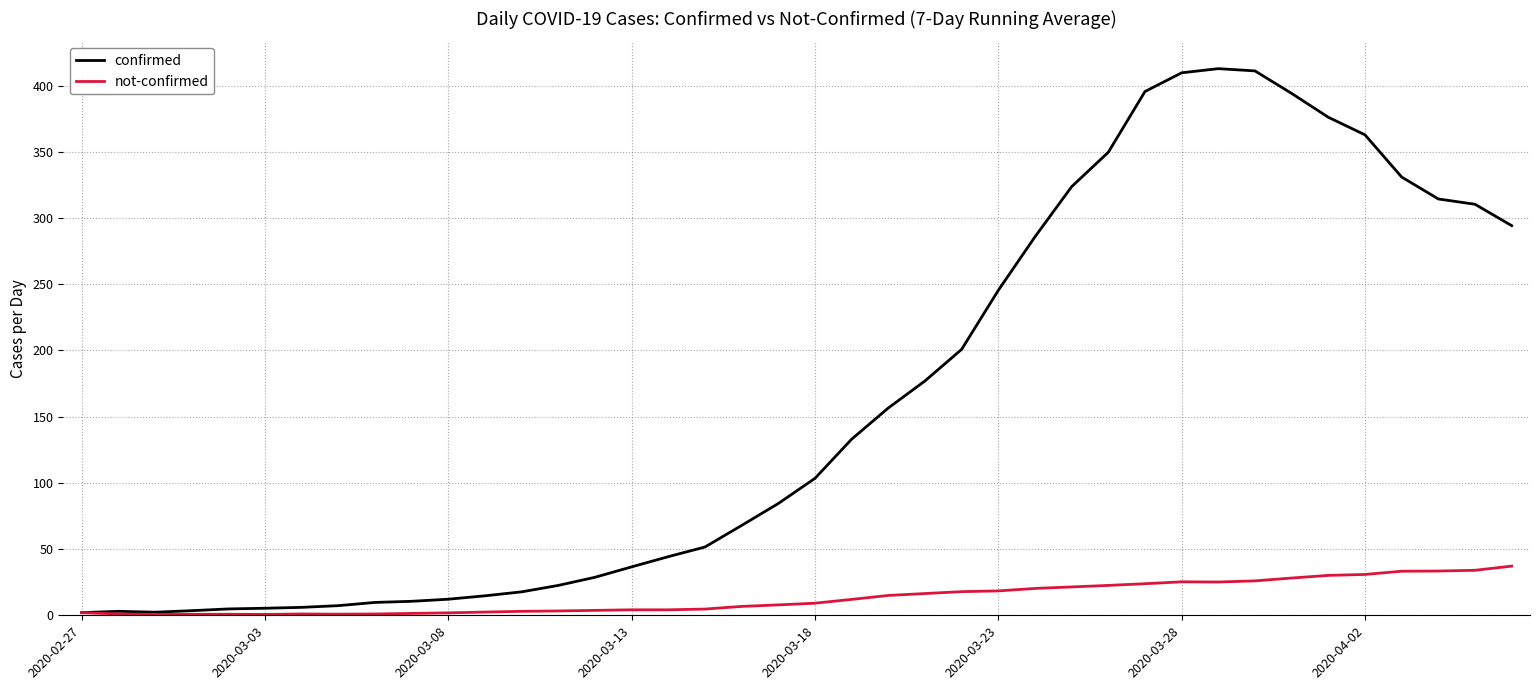

What are all the series names shown in the legend?

confirmed, not-confirmed